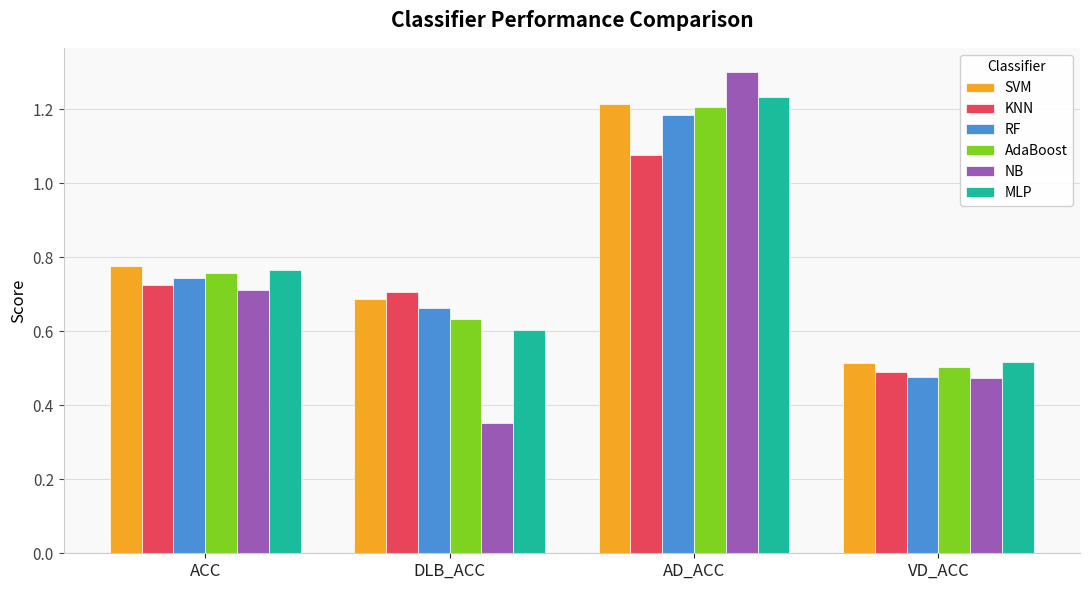

Which label corresponds to the largest value in the chart?

AD_ACC